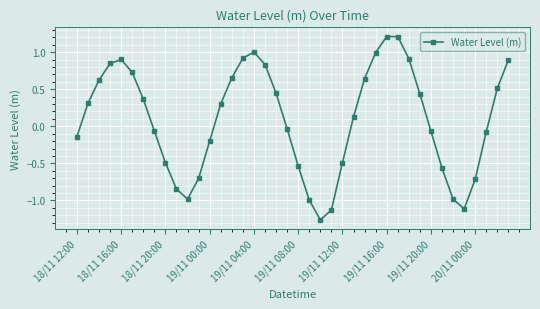

Is this an area chart (filled region under the line)?

No